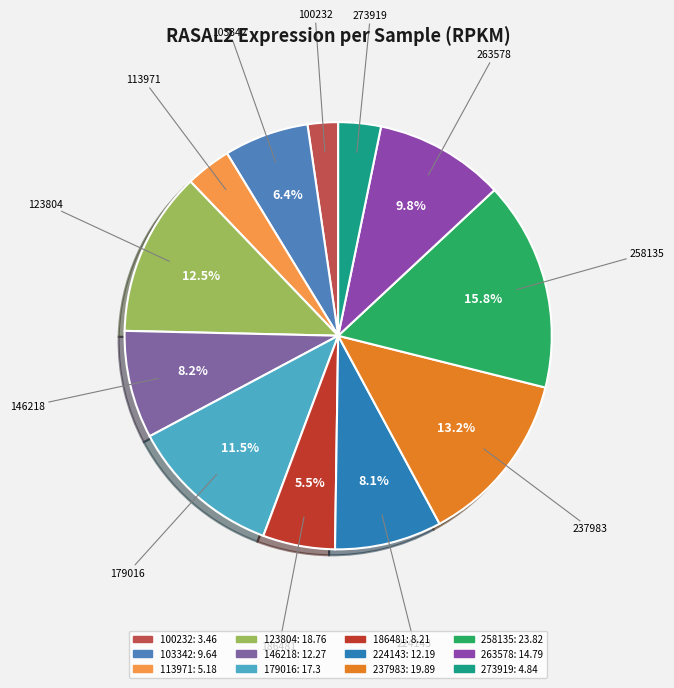

What percentage is NOT represented by 179016?

88.5%